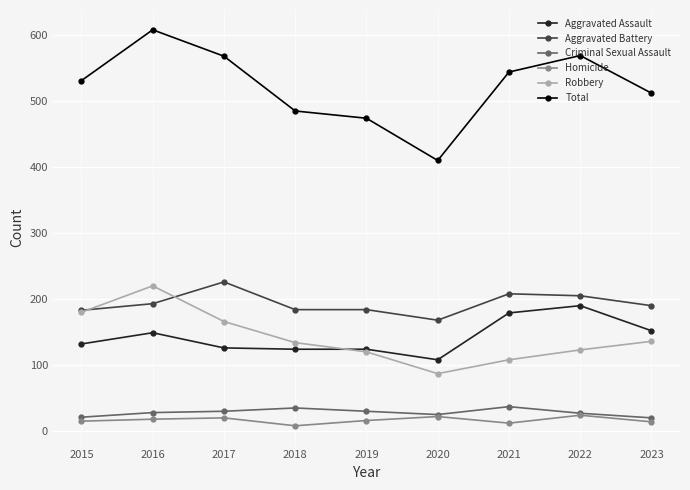

Is it true that Homicide equals 15 at 2015?

True